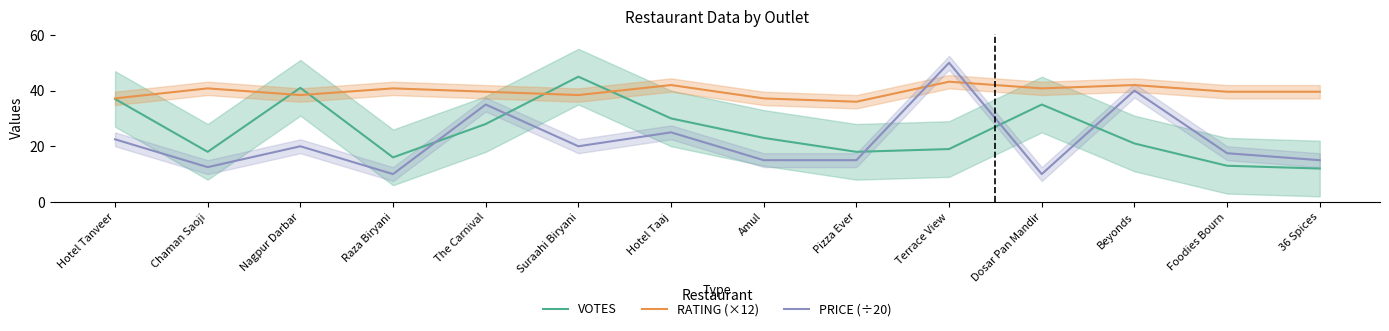

The value of VOTES at 36 Spices is 17.3. True or false?

False